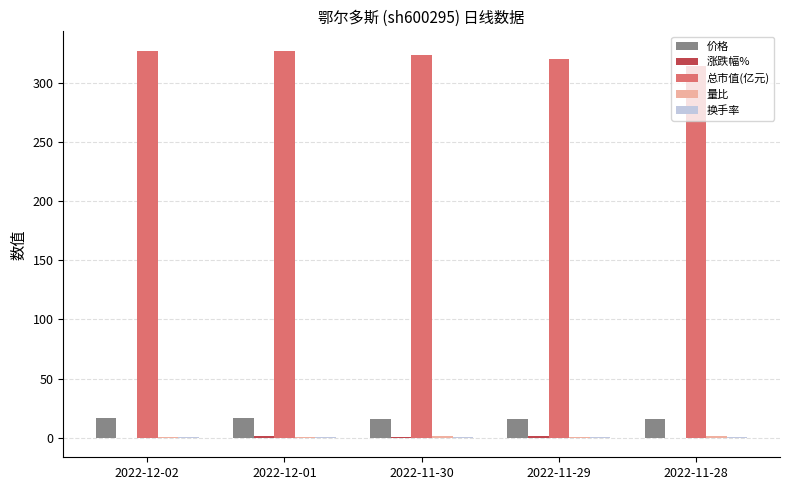

What is the greatest value displayed?

327.1